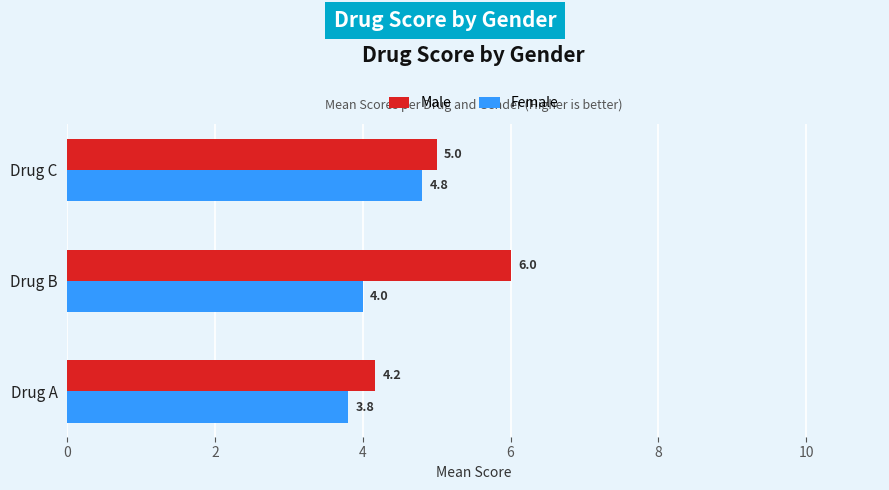

How many series are shown in this chart?

2